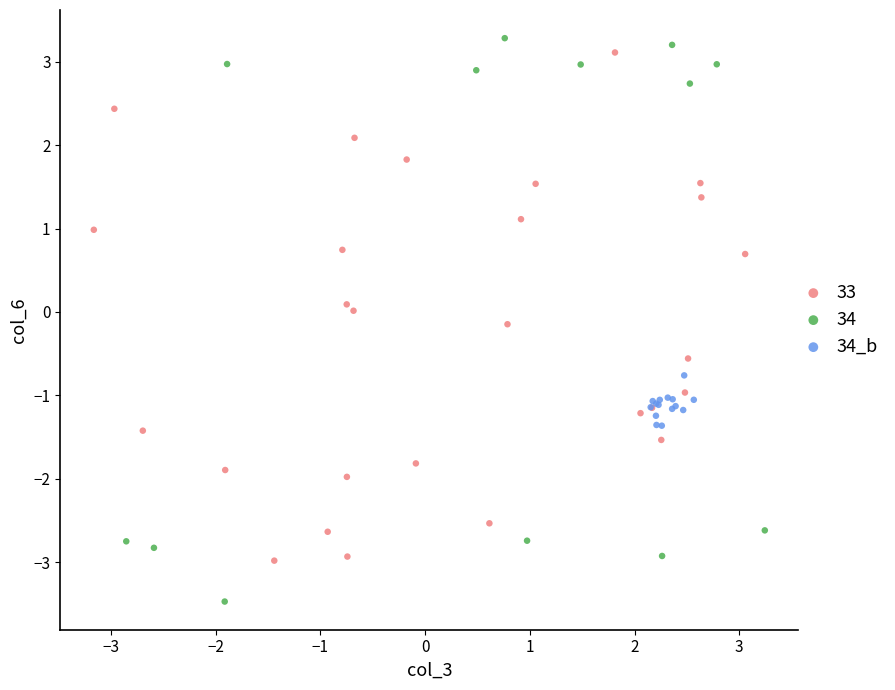

Which series contains the lowest Y value?

34